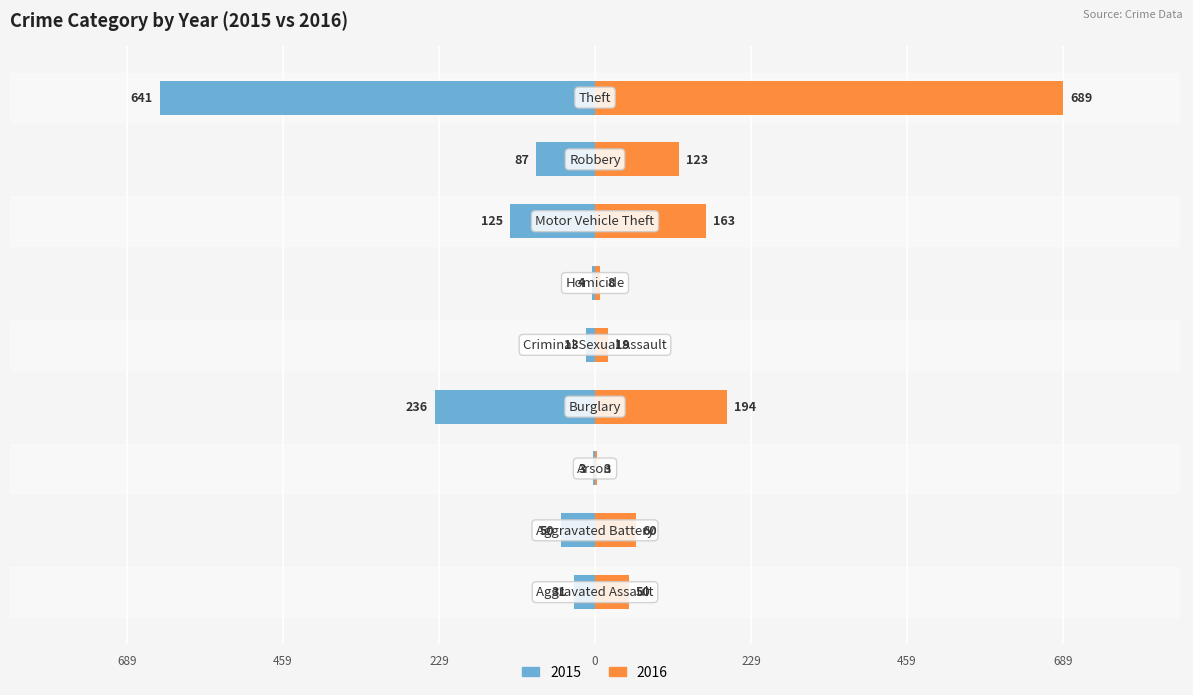

What is the sum of all 2016 values?

1309